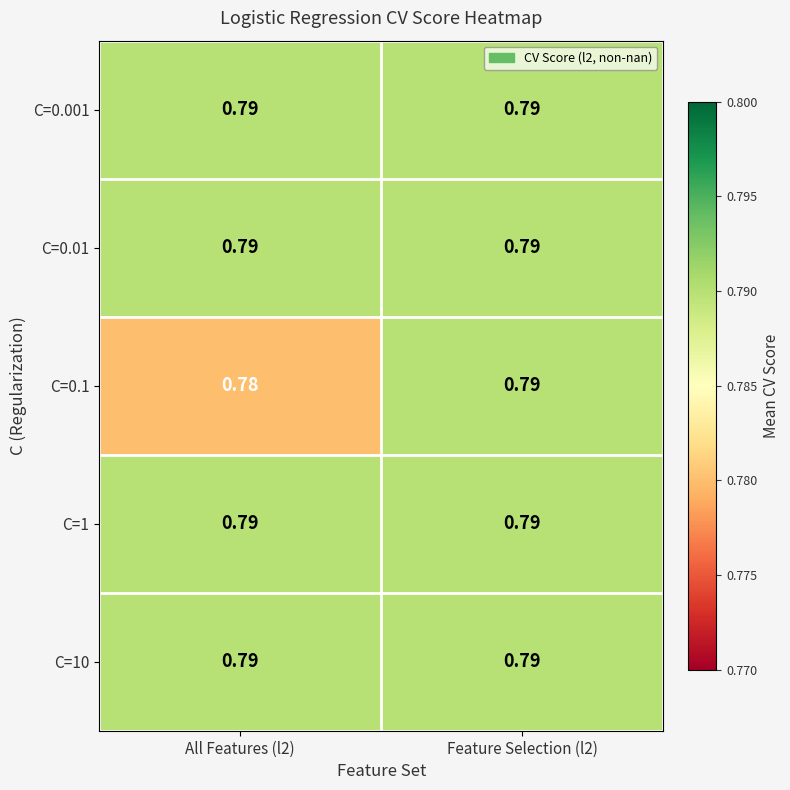

What is the total value across all series at Feature Selection (l2)?

4.0